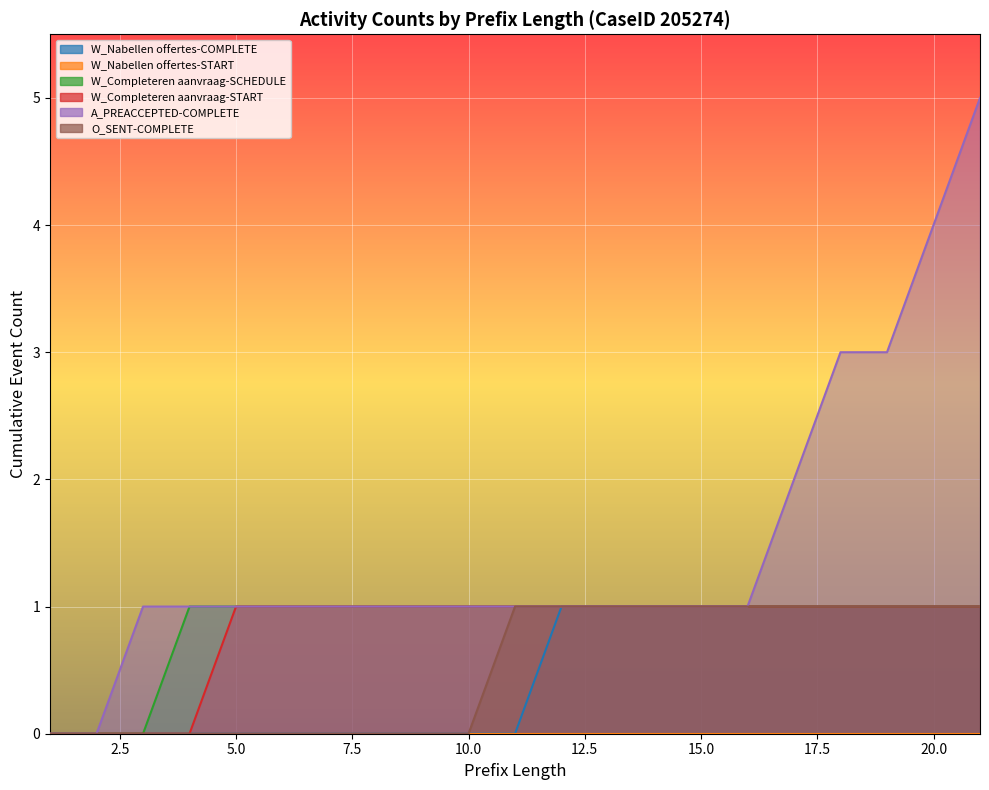

True or false: W_Nabellen offertes-COMPLETE has a value of 0 at 10.

True